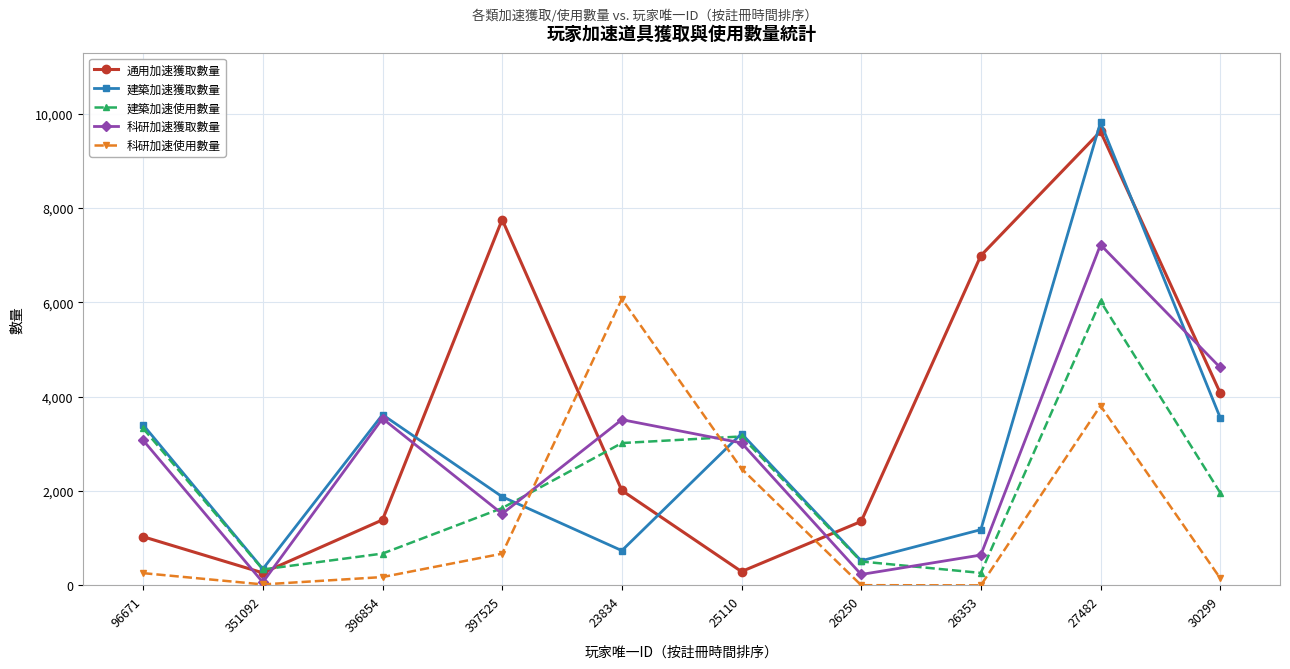

Which series changed the most between 351092 and 396854?

科研加速獲取數量